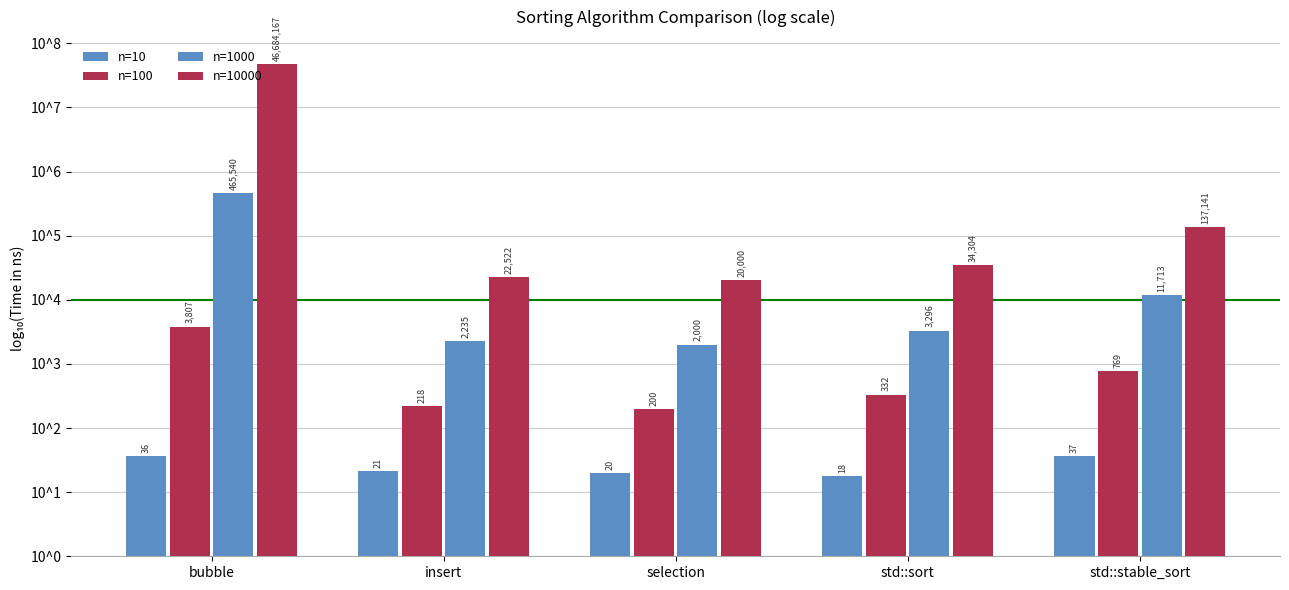

Is the value of n=1000 at std::stable_sort greater than the value of n=10000 at selection?

No